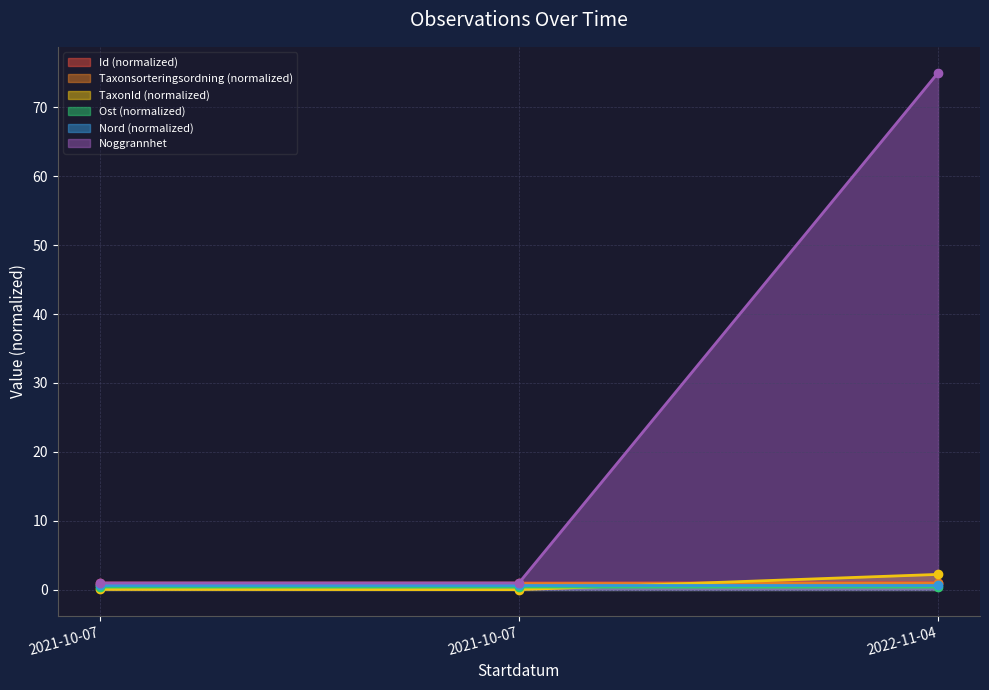

Where is Id nearest to the value 1?

2021-10-07